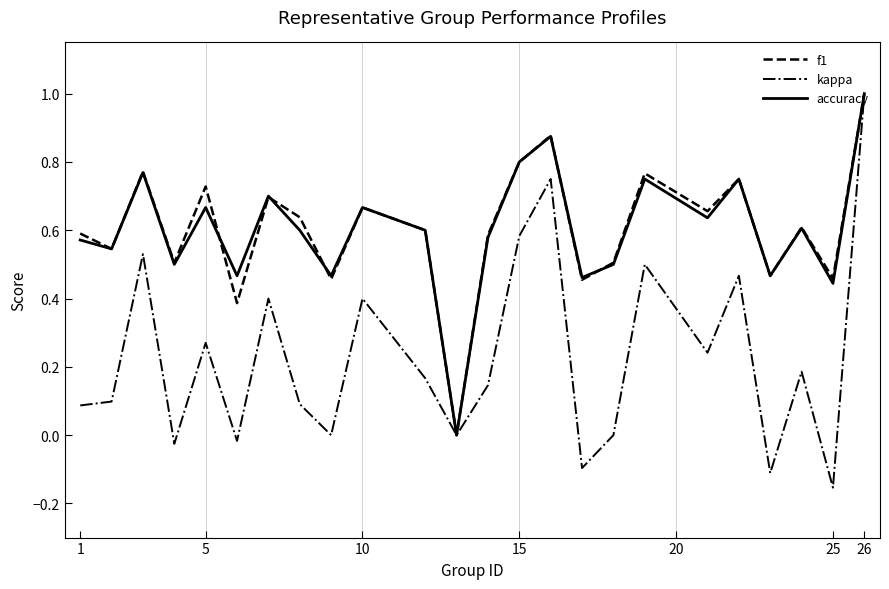

Which series has the largest range (max minus min)?

kappa